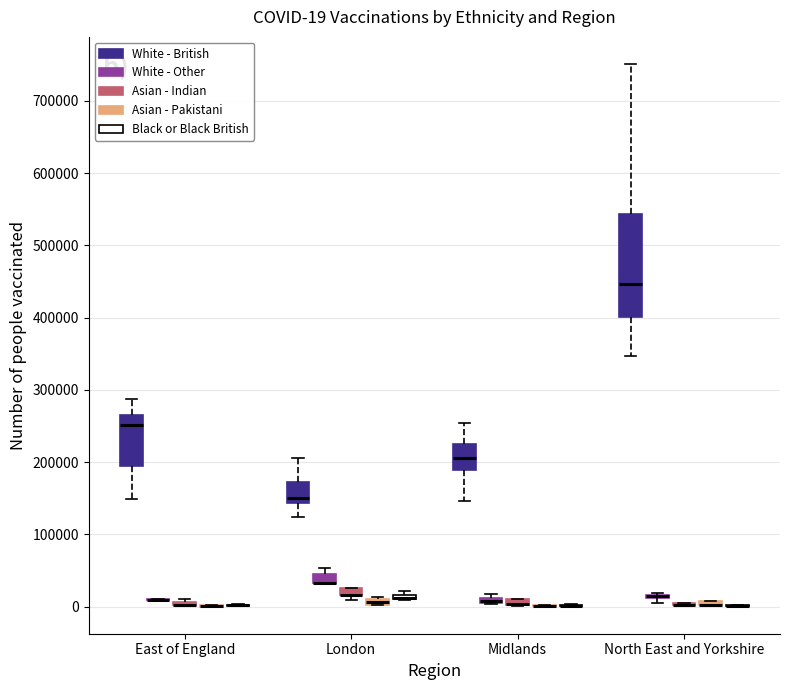

Comparing the boxes themselves (not the whiskers), which one is the tallest?

North East and Yorkshire (White - British)